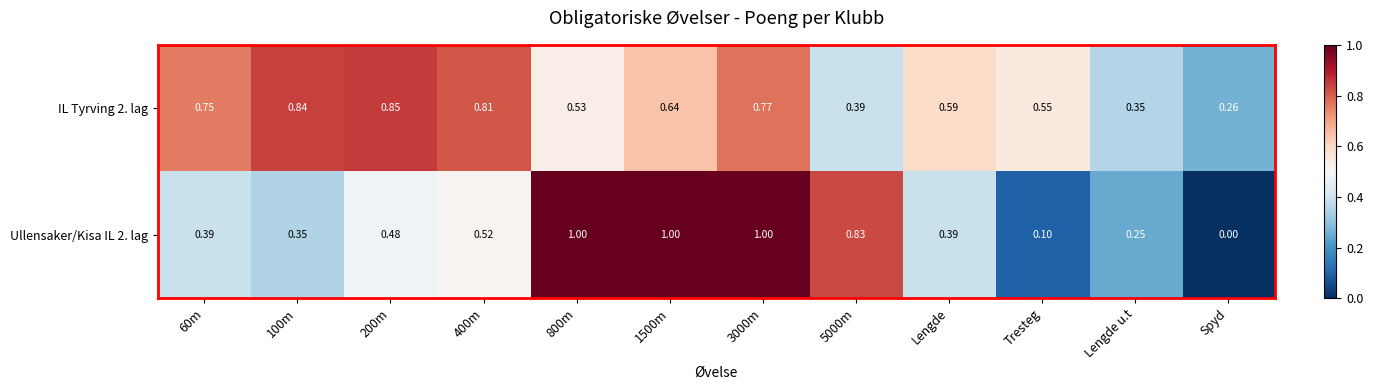

Which category has the lowest value across all series?

Spyd